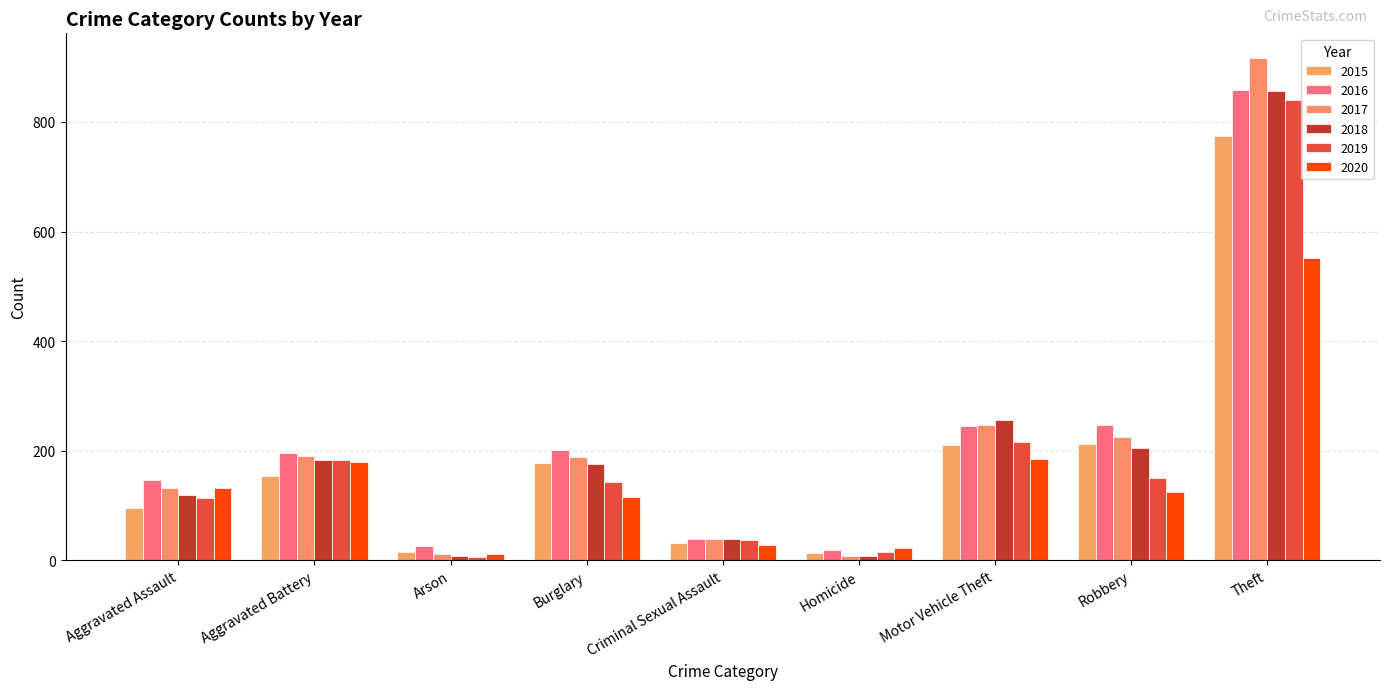

What is the difference between the highest and lowest values at Aggravated Assault?

51